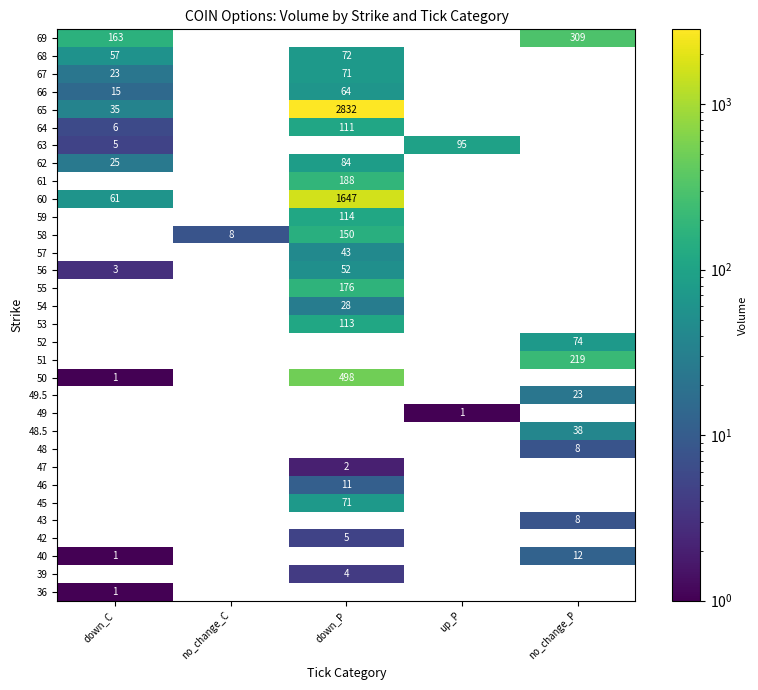

The 42 series shows 9 at down_P. True or false?

False